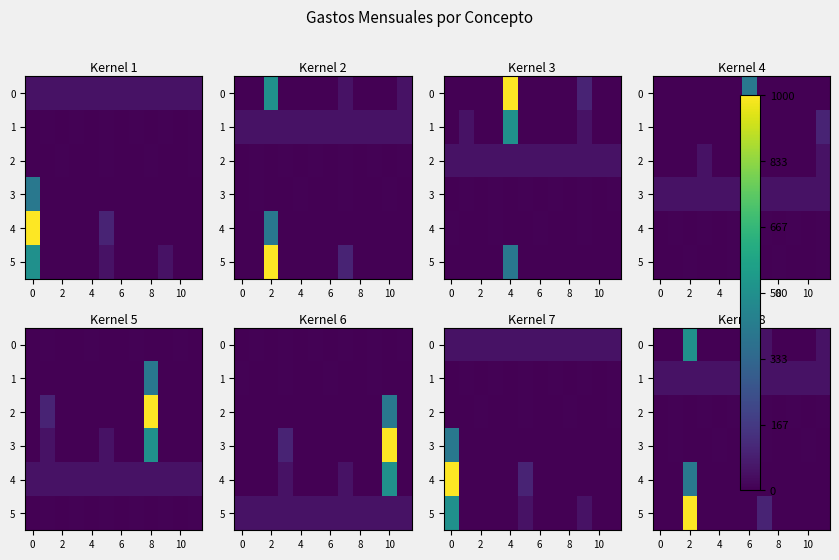

Which series has the largest range (max minus min)?

5